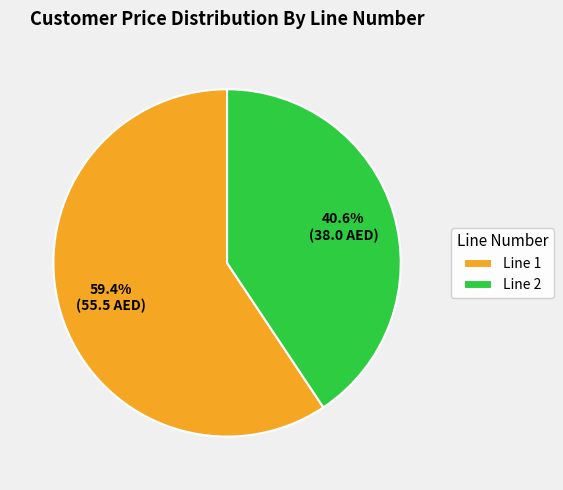

Combined, do Line 2 and Line 1 account for over 50%?

Yes